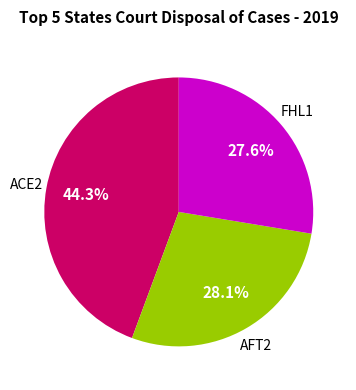

Does any single category account for the majority?

No